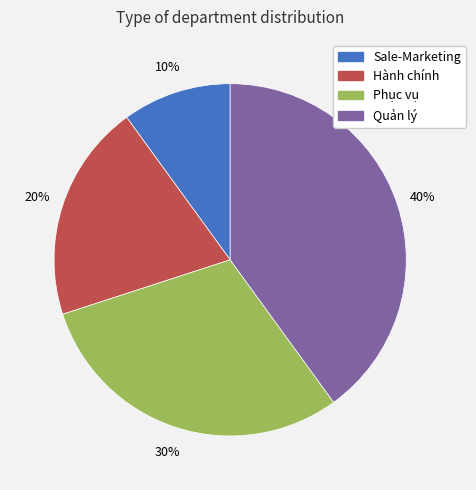

Combined, do Hành chính and Quản lý account for over 50%?

Yes